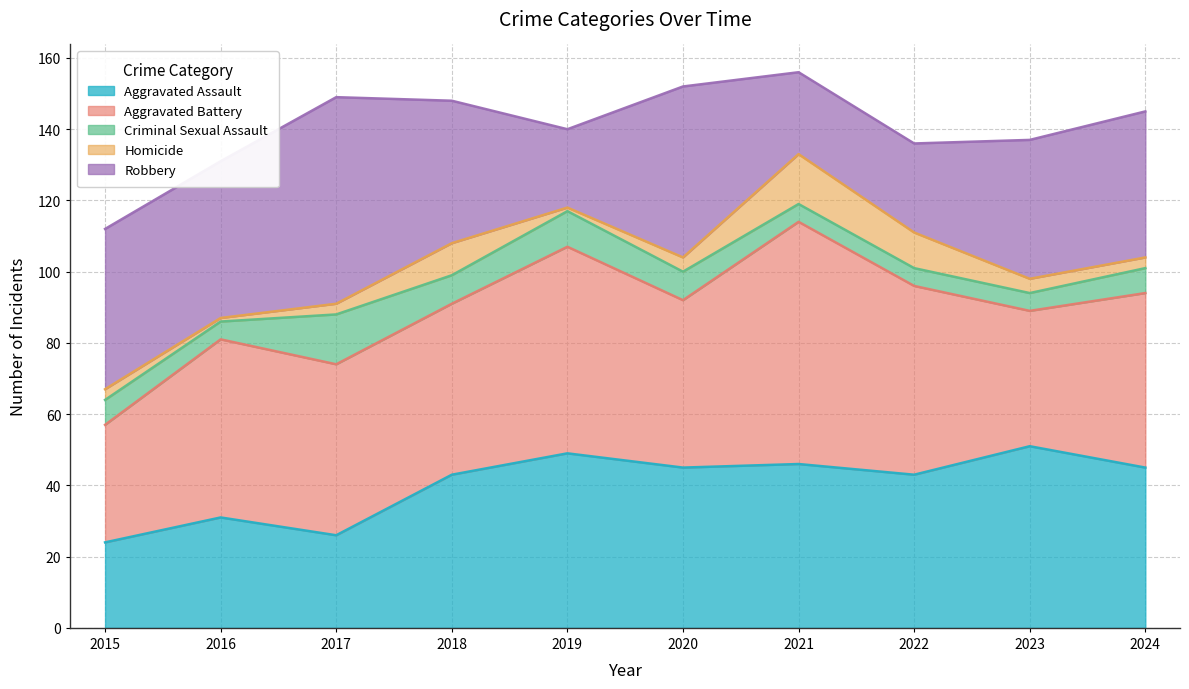

How many values in the Robbery series exceed 41?

4